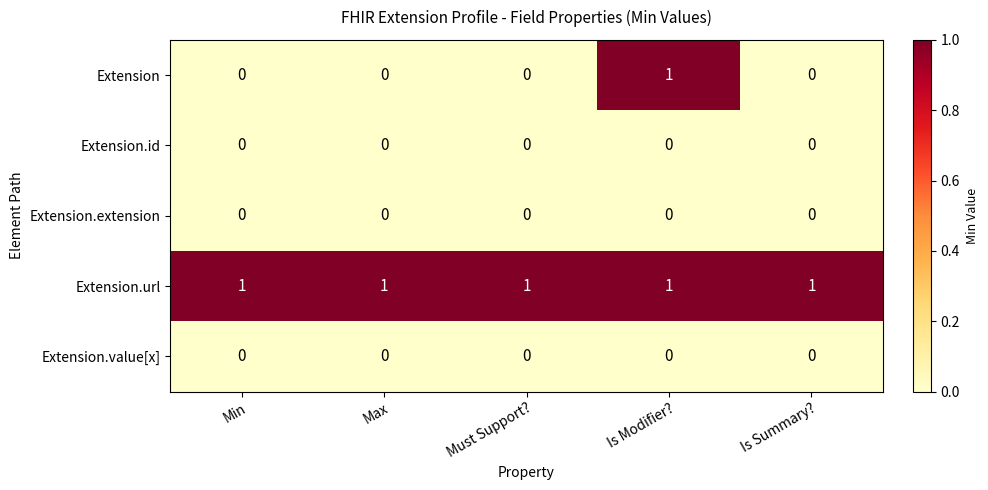

True or false: Extension.url has a value of 0 at Max.

False